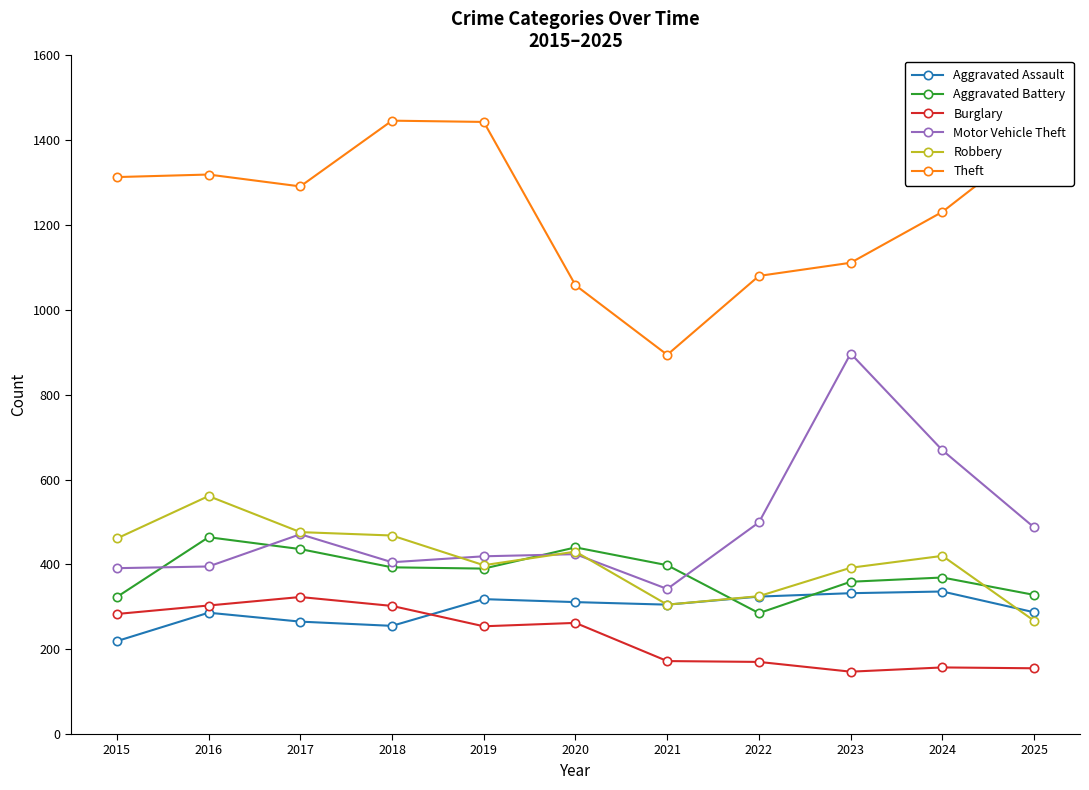

Between 2015 and 2023, which series saw the biggest shift?

Motor Vehicle Theft